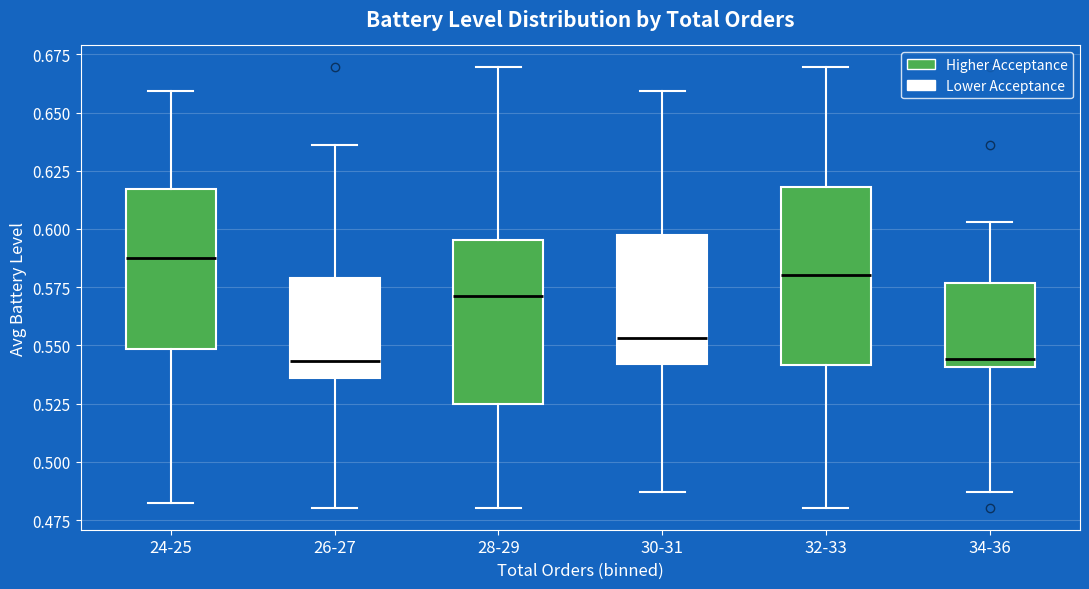

Which box is the tallest, from its lower edge to its upper edge?

32-33